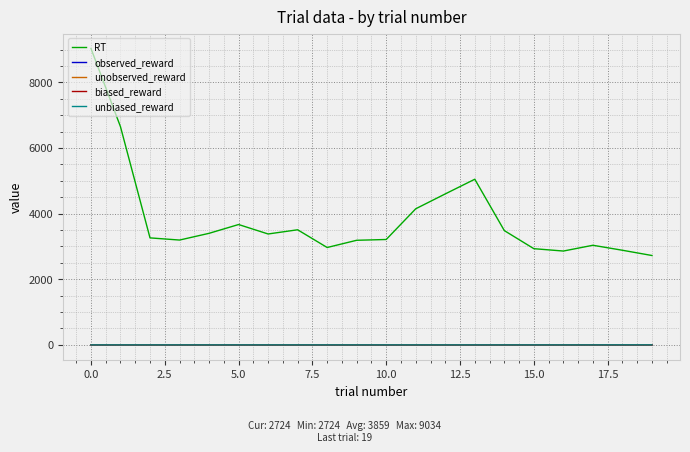

At how many categories does at least one series exceed 8760?

1